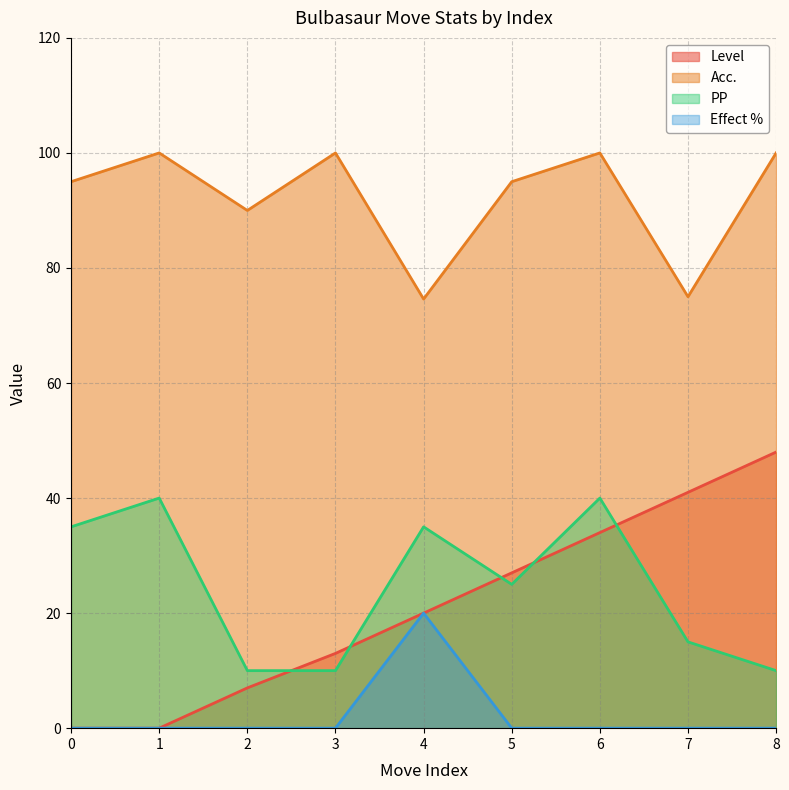

Reading left to right, extract all data points from this chart.

Level: 0.0	0.0	7.0	13.0	20.0	27.0	34.0	41.0	48.0
Acc.: 95.0	100.0	90.0	100.0	74.6	95.0	100.0	75.0	100.0
PP: 35.0	40.0	10.0	10.0	35.0	25.0	40.0	15.0	10.0
Effect %: 0.0	0.0	0.0	0.0	20.0	0.0	0.0	0.0	0.0